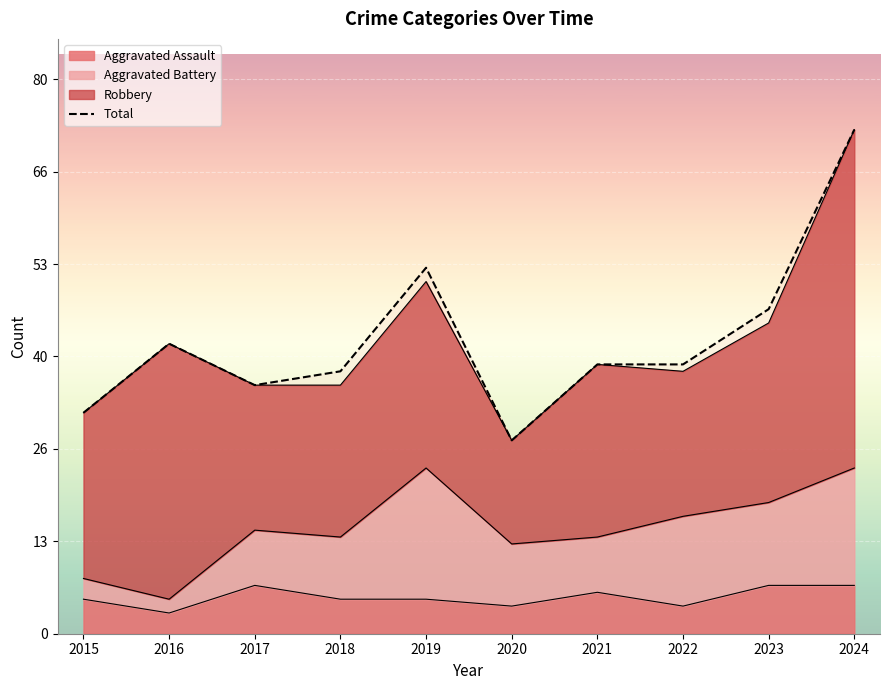

How many data points are less than 39?

4